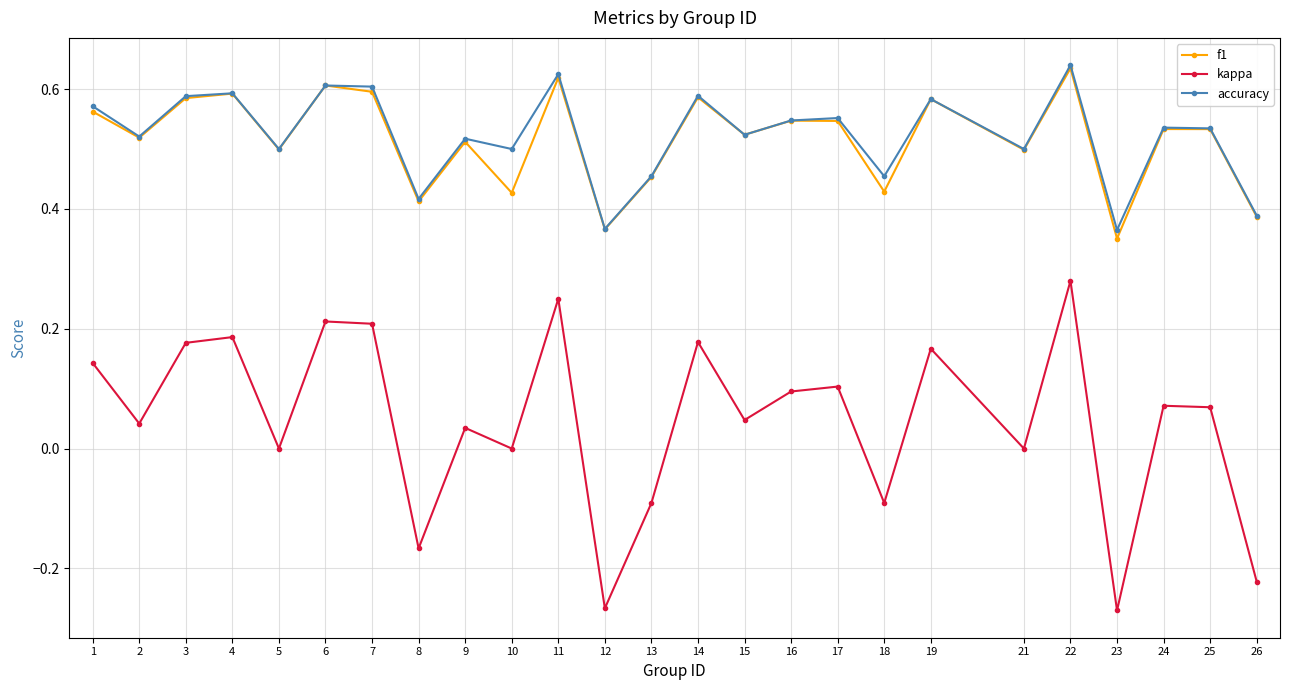

At which label is f1 closest to 0?

23